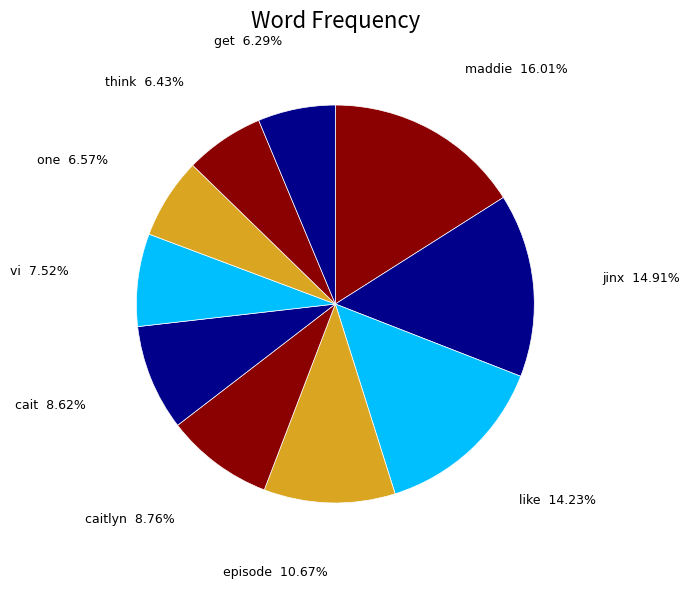

To the nearest percent, what is the average slice percentage?

10%